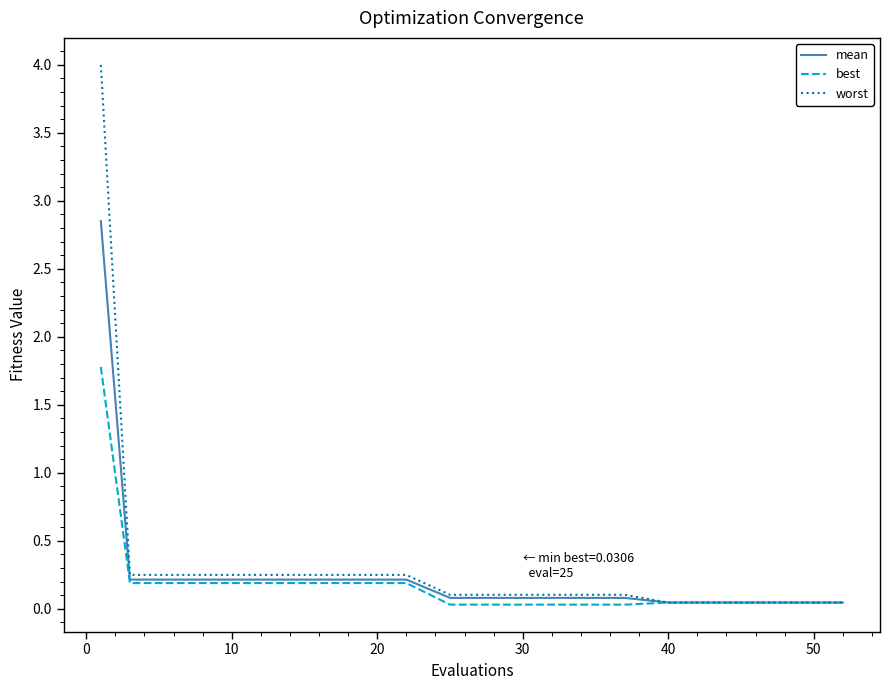

What is the highest value of the best series?

1.8